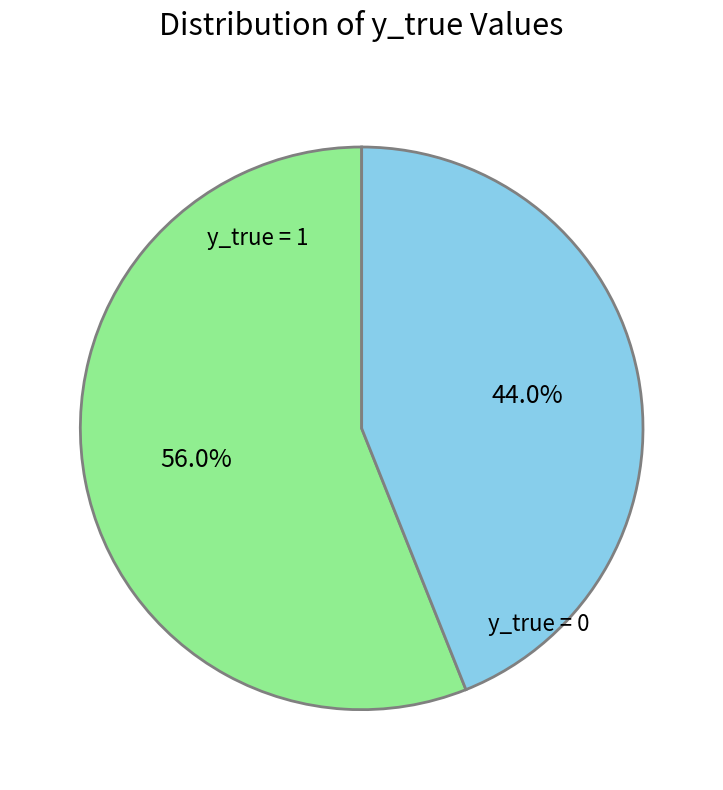

To the nearest percent, what is the difference between the largest and smallest slice percentages?

12%